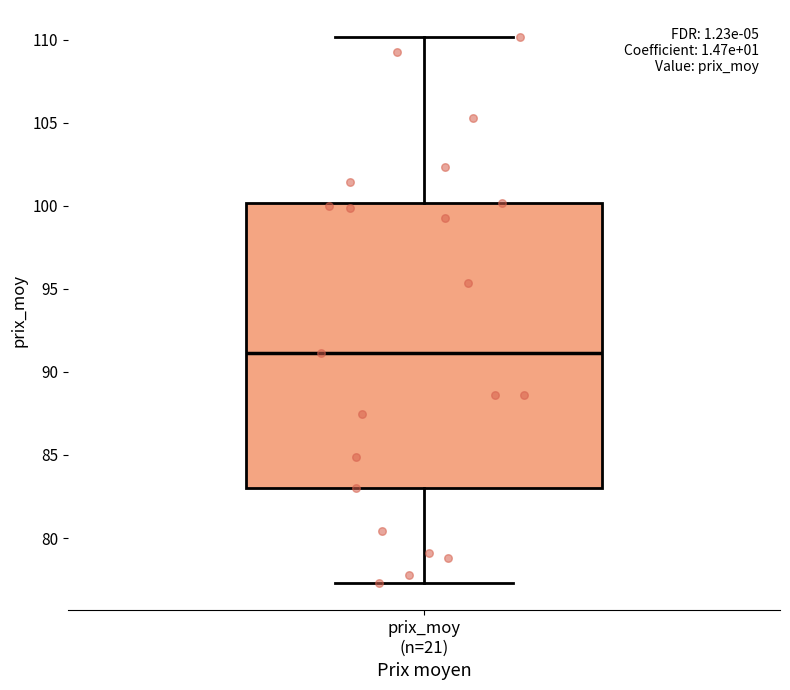

Where does the median line of the box for prix_moy (n=21) sit on the y-axis? The values are not printed on the chart, so give them approximately, as read against the axis.

91.0